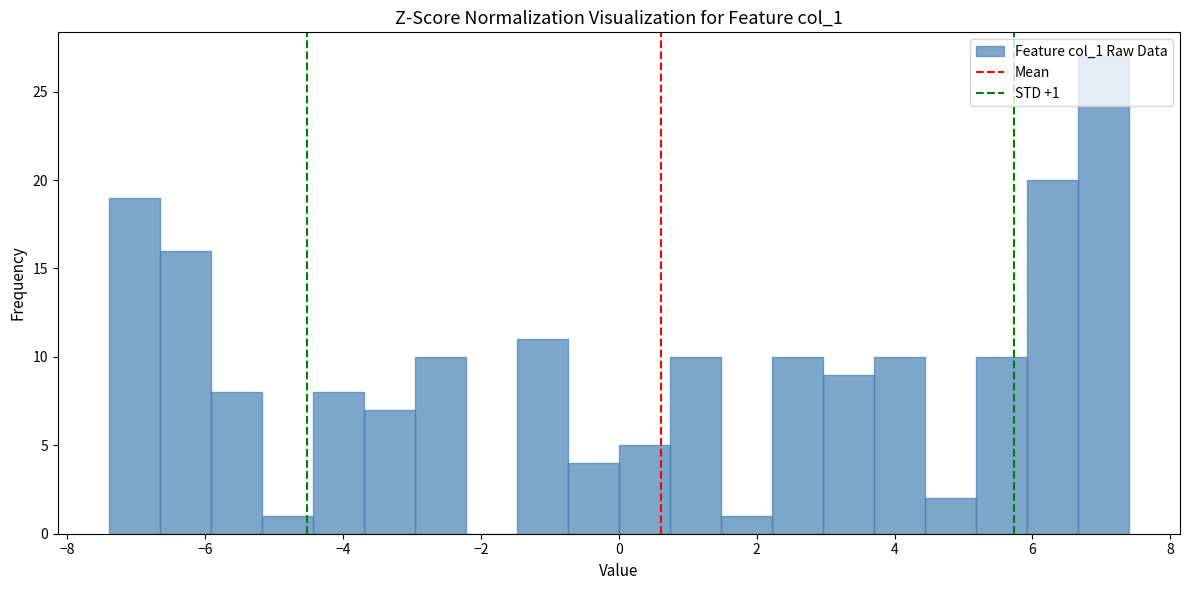

Read against the x-axis, roughly where is the centre of the tallest bar?

7.0